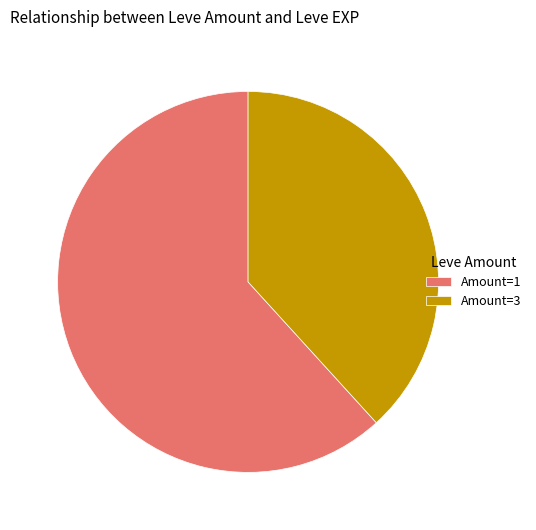

Which slice represents more than half of the pie?

Amount=1